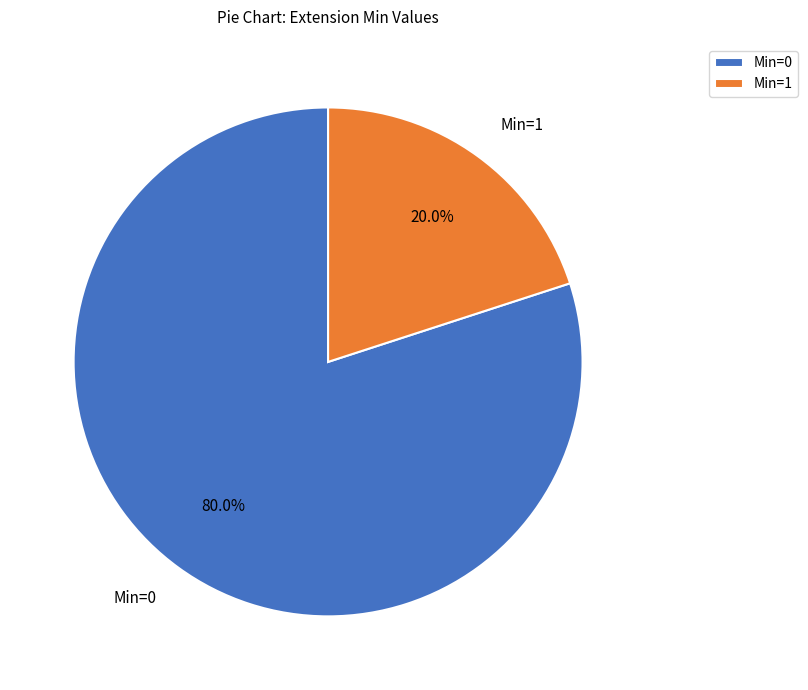

How many slices are in this pie chart?

2